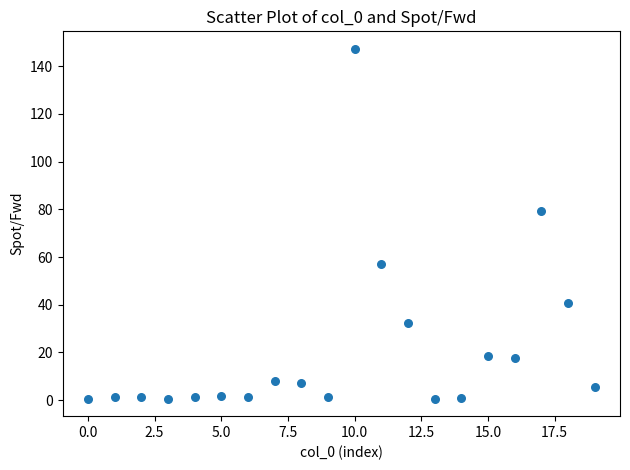

What Y value in the scatter plot is closest to 73?

79.2